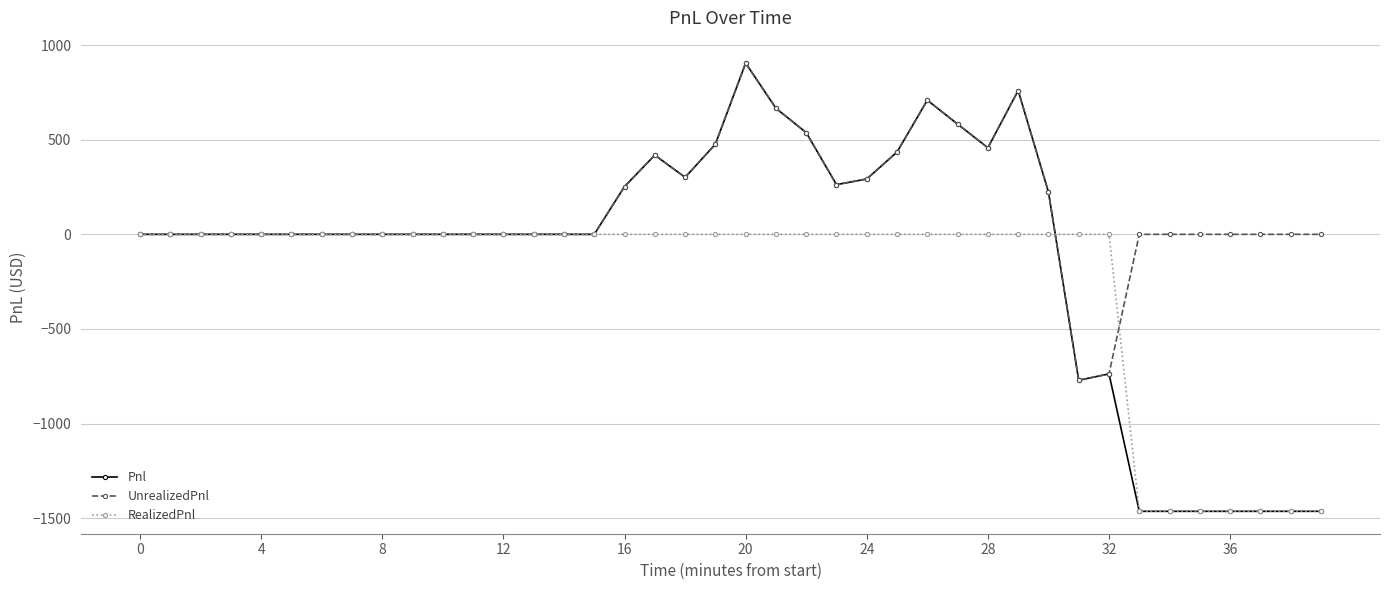

Rank the series by their average value, from highest to lowest.

UnrealizedPnl, Pnl, RealizedPnl